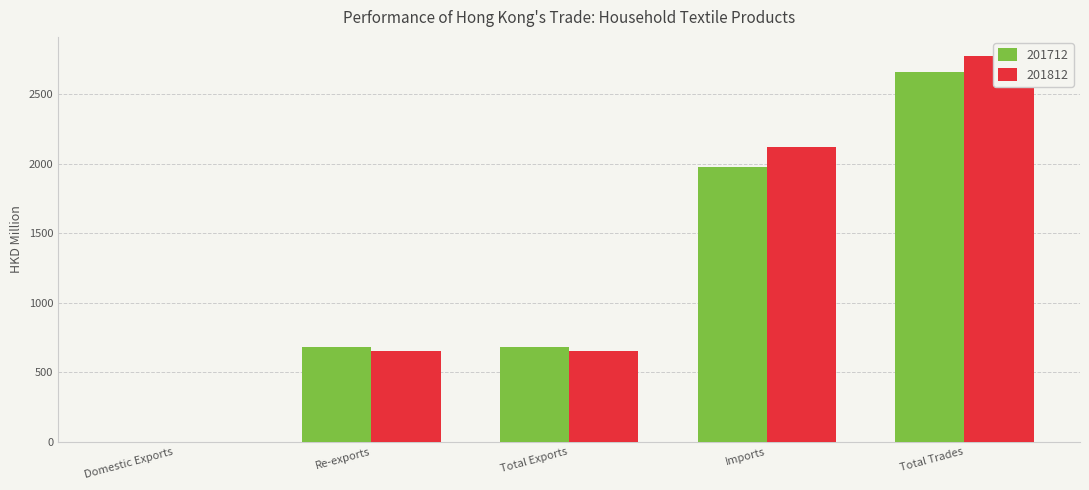

How many bars are there in each group?

2